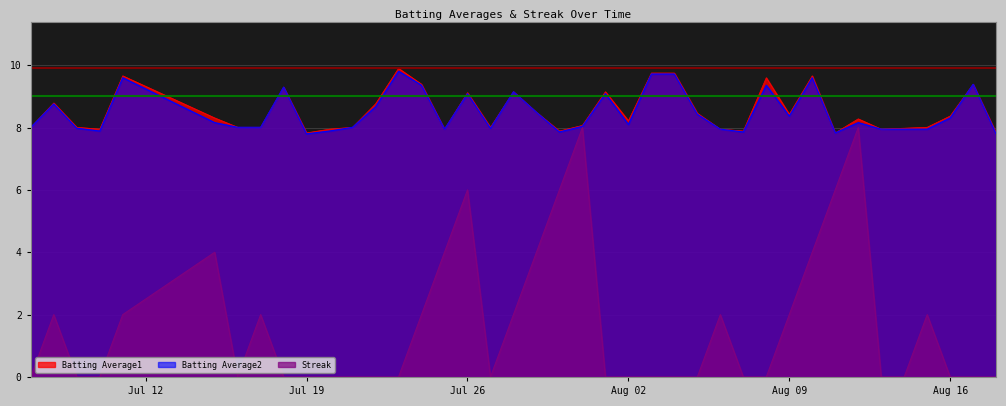

Does the chart display data point markers on the line(s)?

No